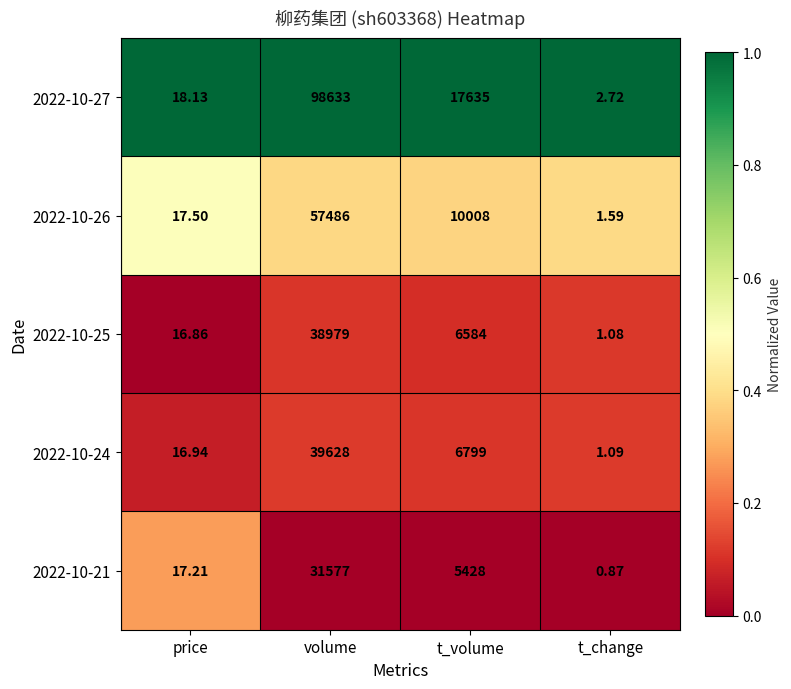

At which label is 2022-10-27 closest to 49317?

t_volume